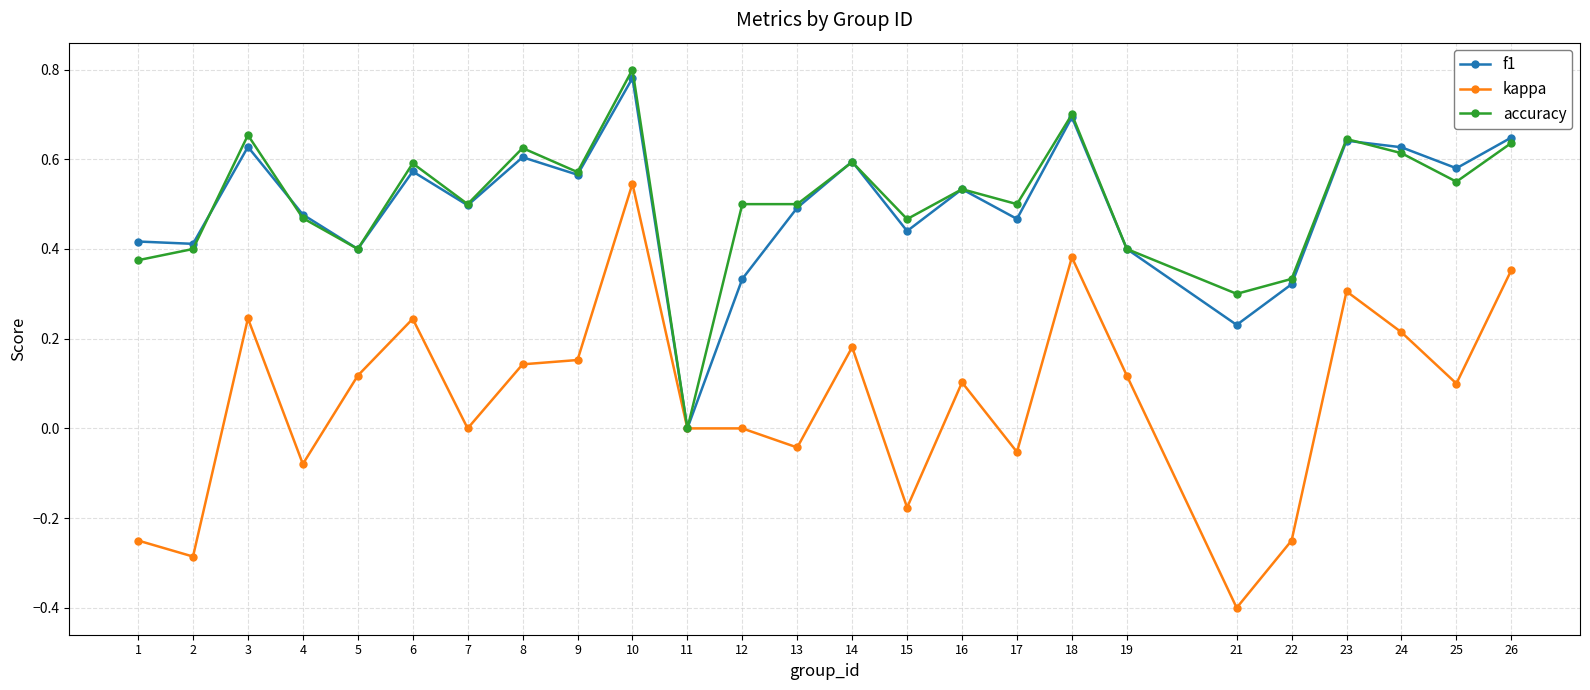

Between 12 and 23, which series saw the biggest shift?

f1